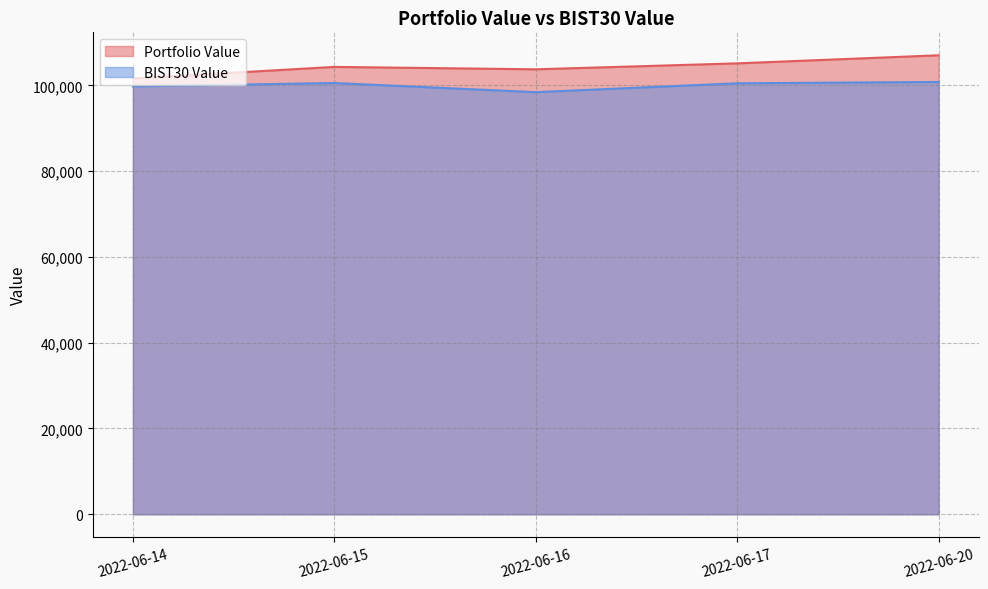

True or false: BIST30 Value and Portfolio Value cross at least once.

False